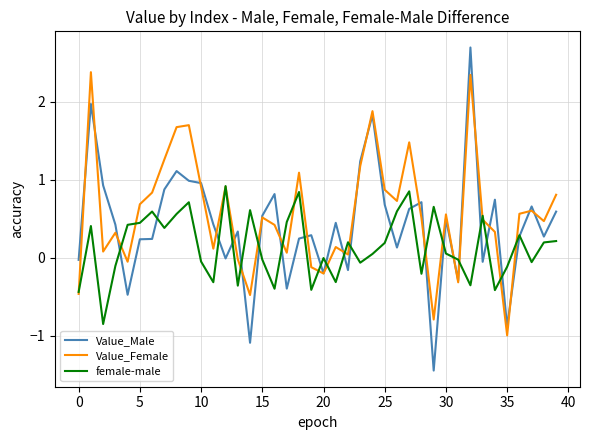

What is the sum of all Value_Female values?

22.6